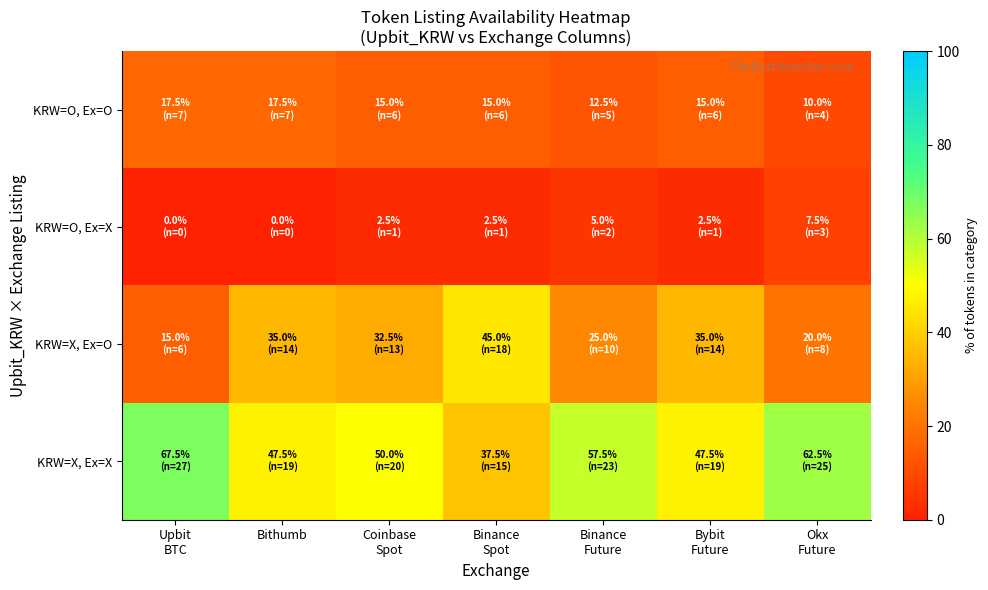

At how many categories does at least one series exceed 64?

1